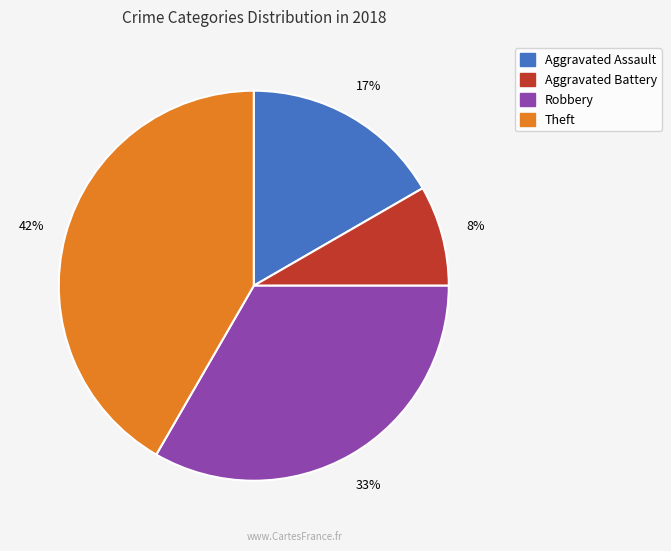

Is there a majority slice in this chart?

No